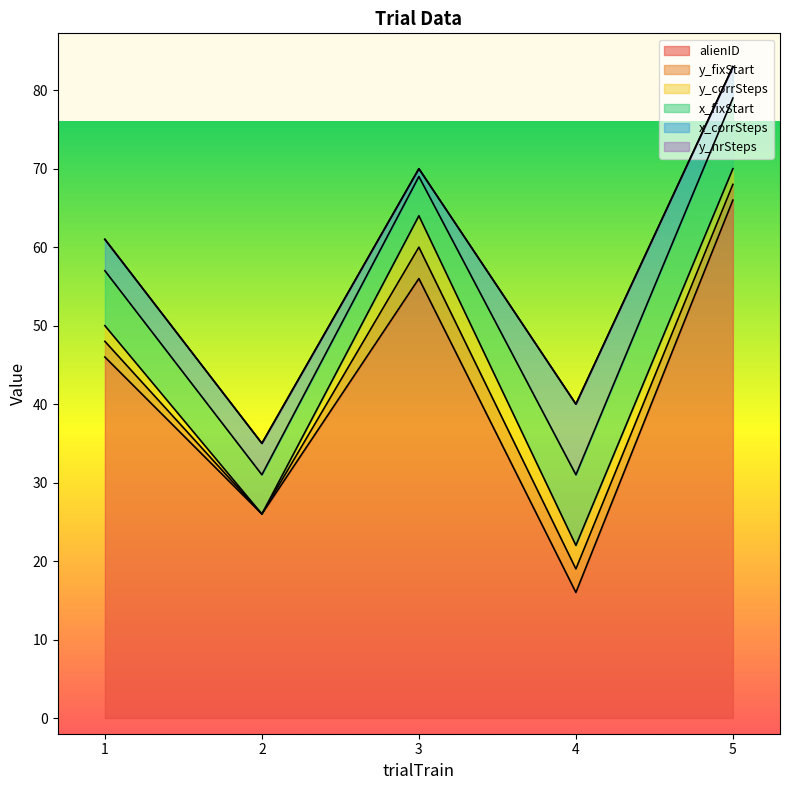

At how many categories does at least one series exceed 29?

3